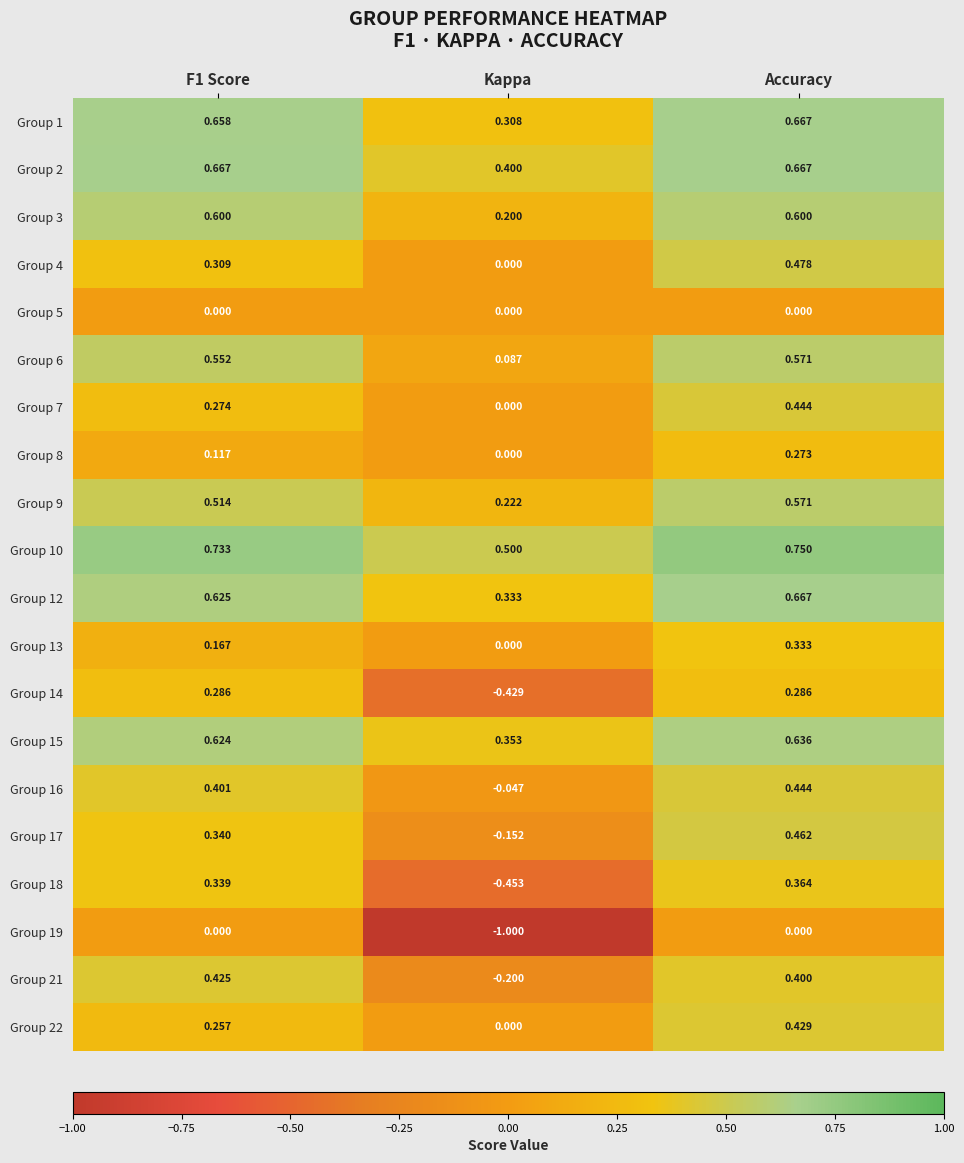

At which label is Group 2 closest to 0?

Kappa